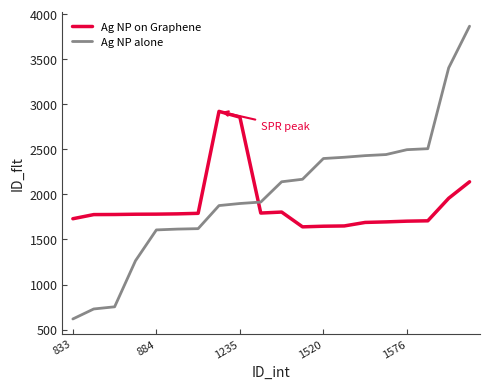

Which series has the widest spread of values?

Ag NP alone